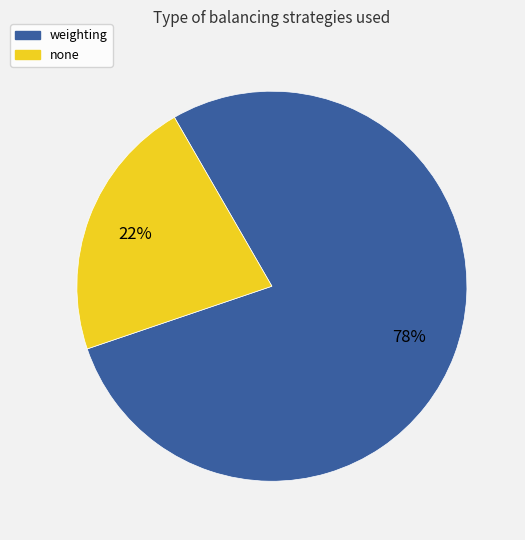

Is the sum of weighting and none greater than half?

Yes